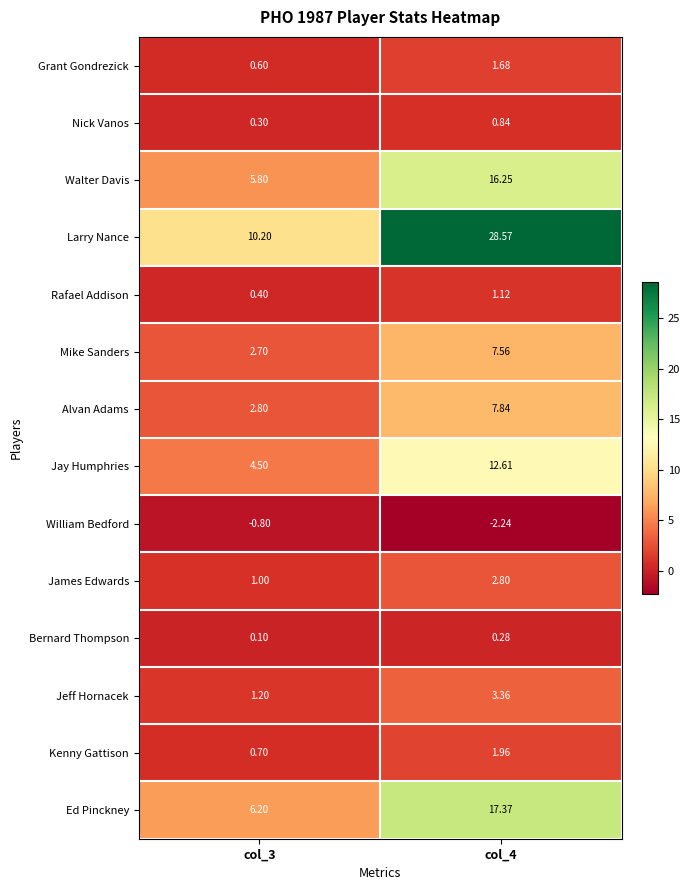

Is the value of Jay Humphries at col_4 greater than the value of Larry Nance at col_3?

Yes